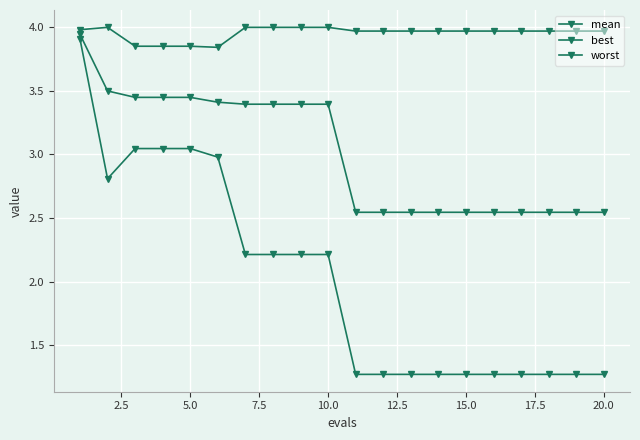

How many series are shown in this chart?

3